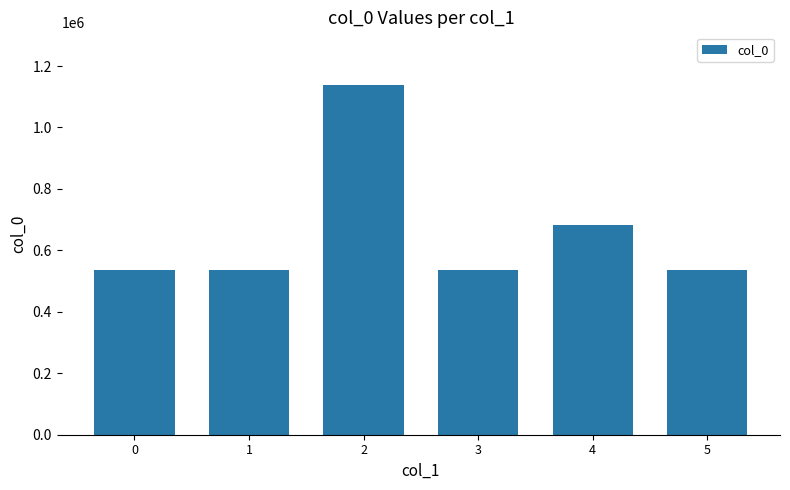

What is the difference between the maximum and minimum values?

602250